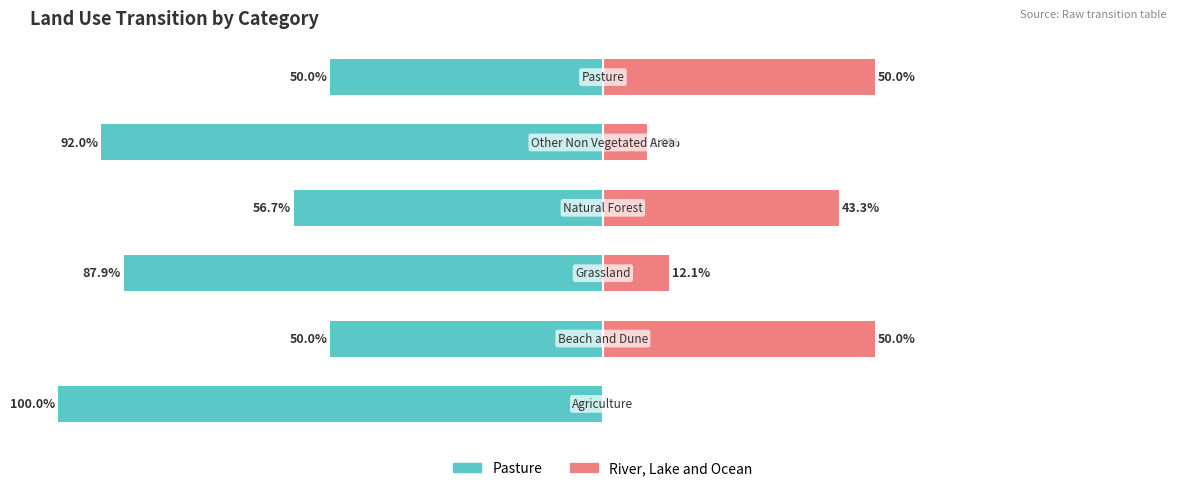

How many bars are there in total?

12